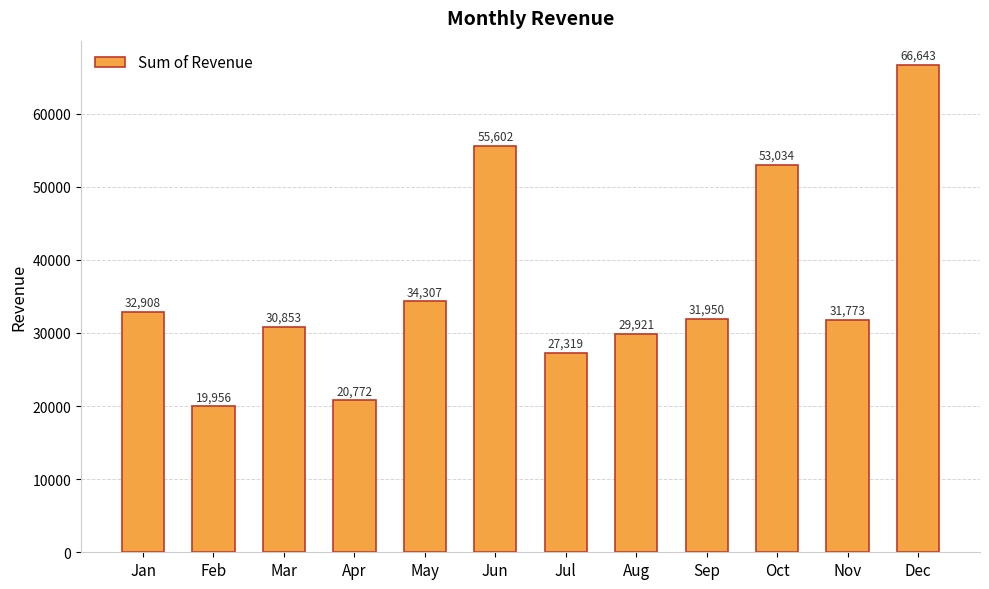

What is the minimum value shown in the chart?

19955.5